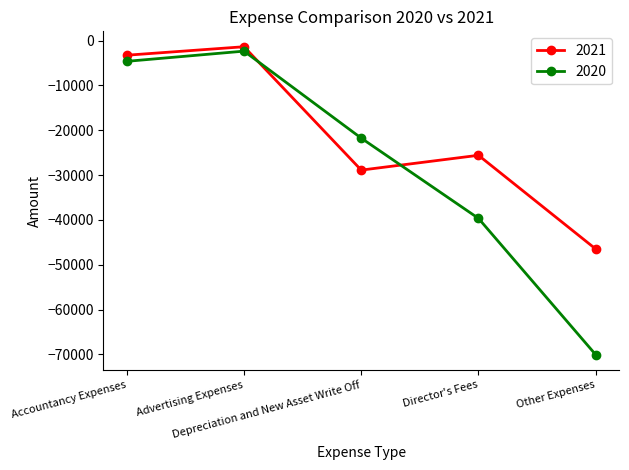

What is the difference between the highest and lowest values at Accountancy Expenses?

1364